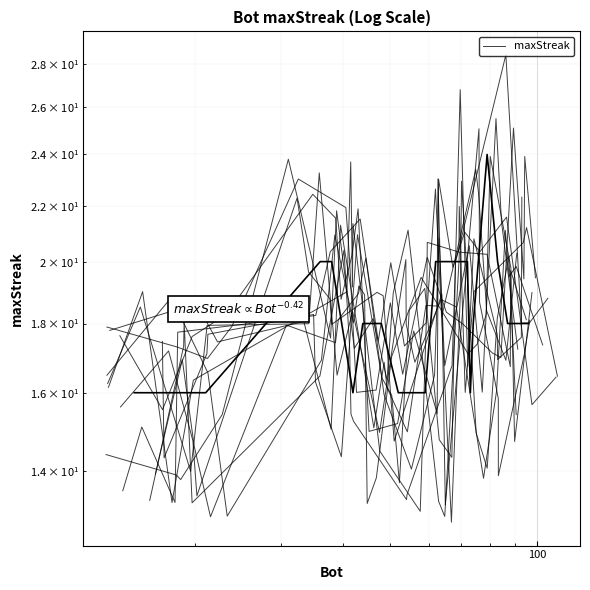

Count the maxStreak (main) values in the range 16 to 20.

19